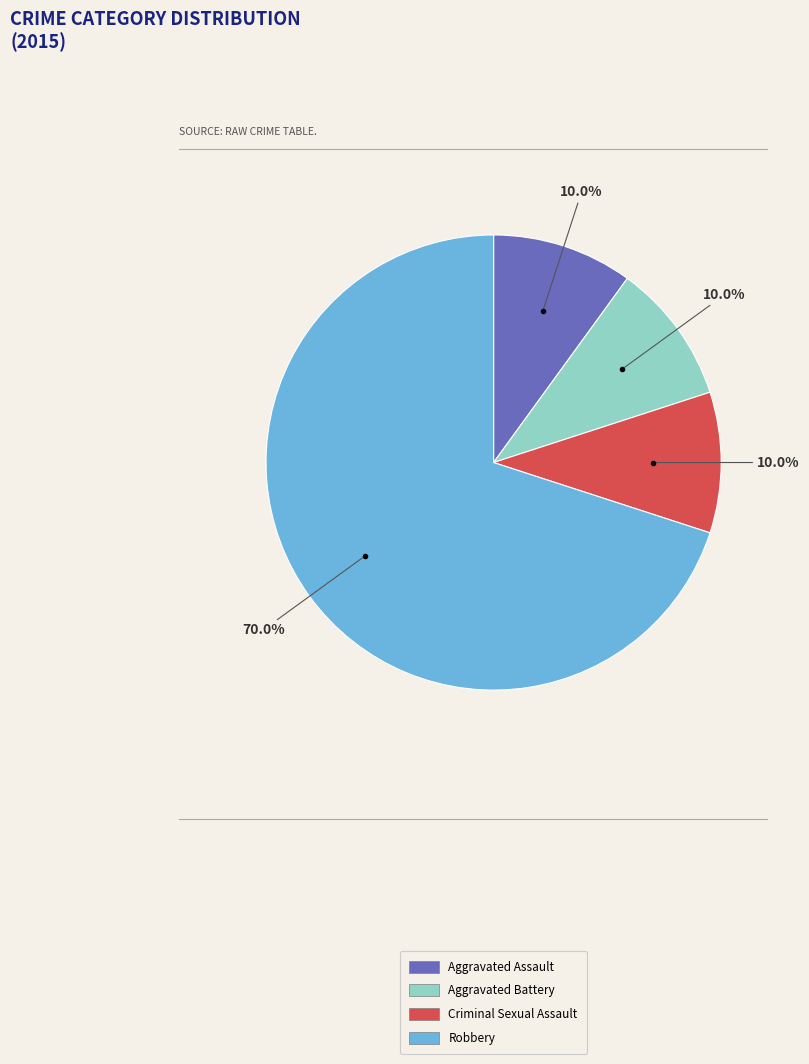

Approximately how many times larger is the value at Aggravated Battery compared to Aggravated Assault?

1.0